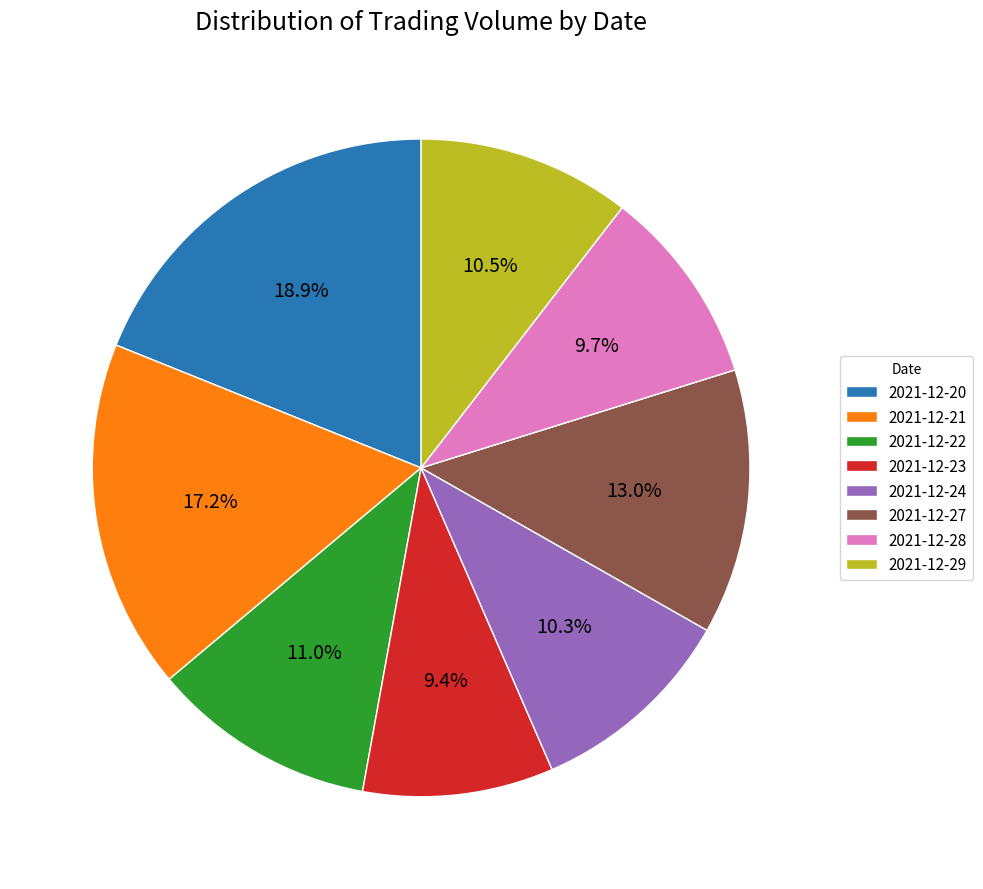

What percentage do 2021-12-21 and 2021-12-22 together represent?

28.2%